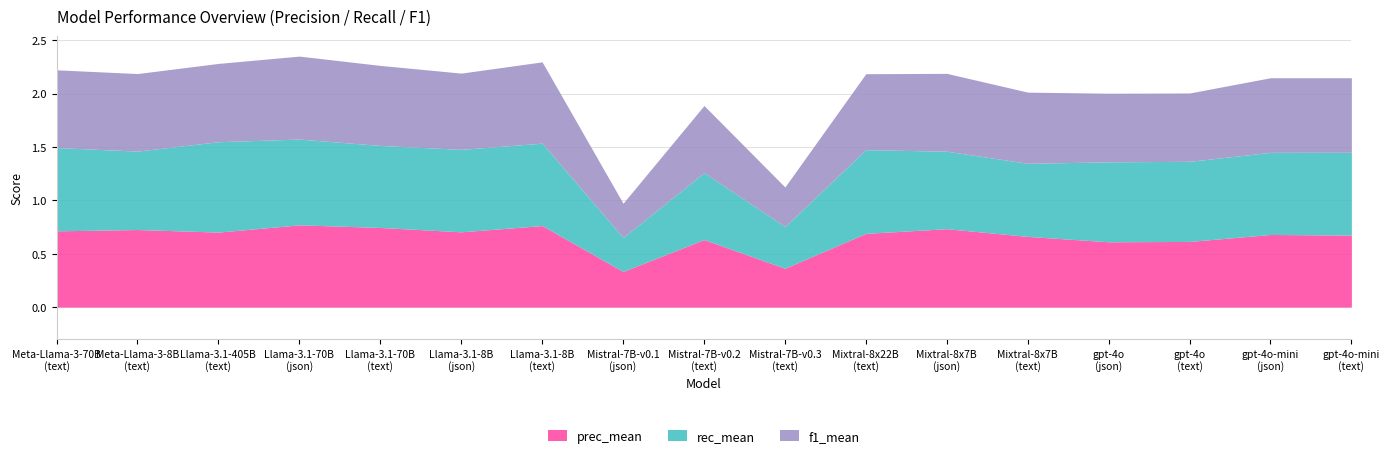

What are all the series names shown in the legend?

prec_mean, rec_mean, f1_mean